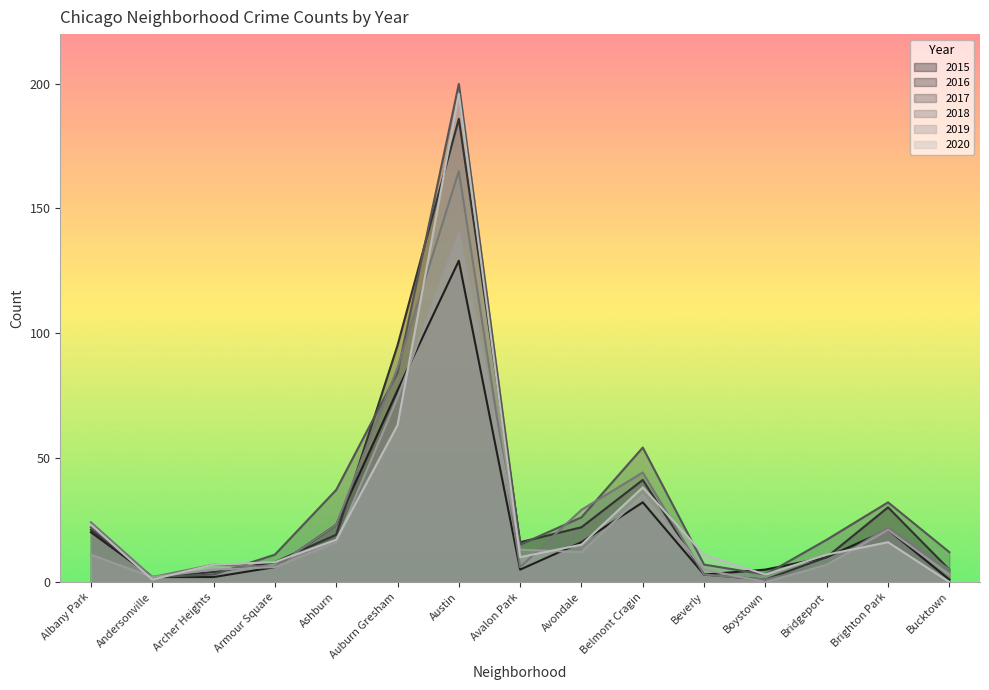

Which series has the largest total across all categories?

2017